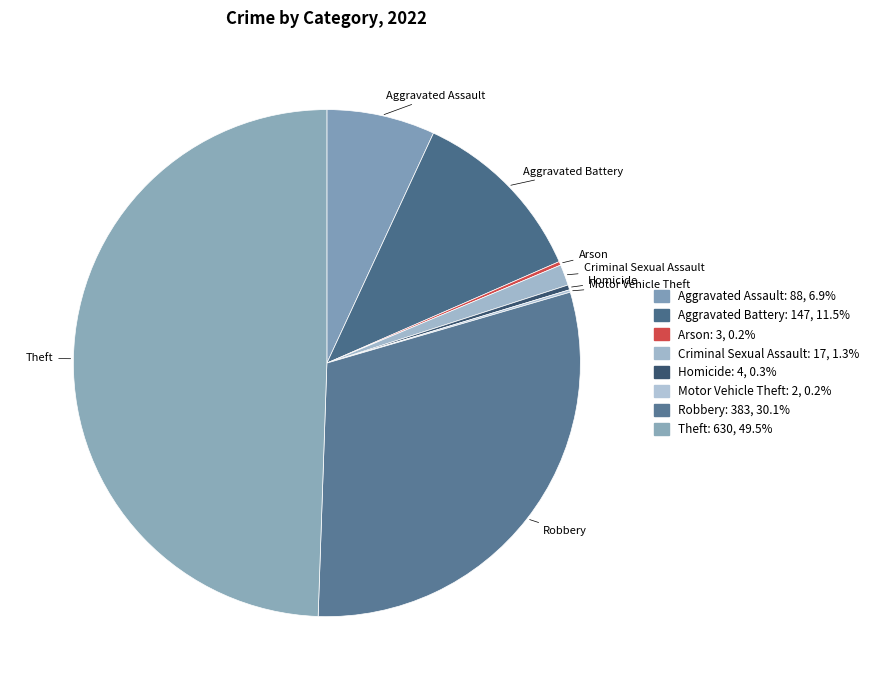

What is the ratio of the value at Aggravated Assault to the value at Theft?

0.1